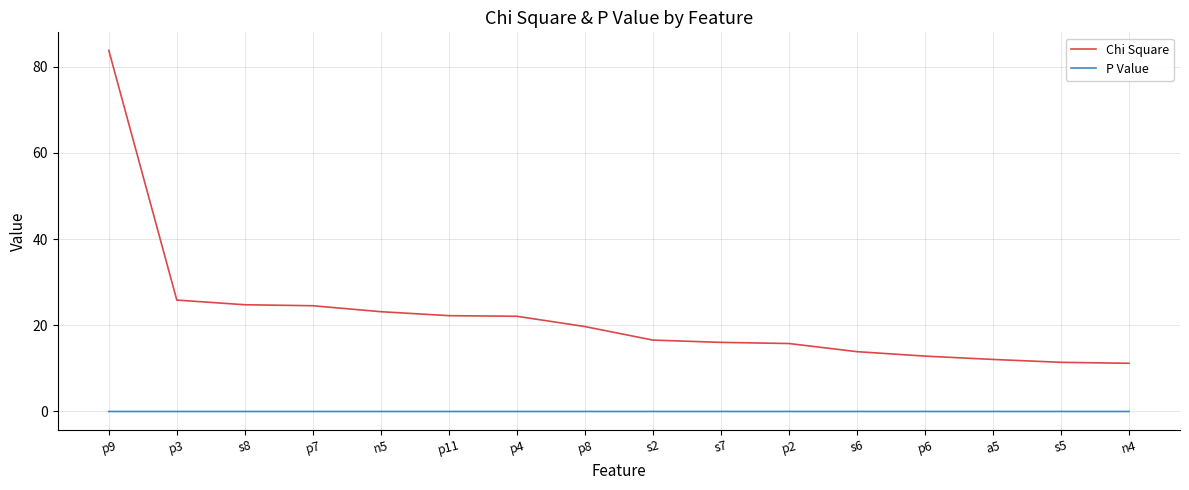

What is the highest value of the Chi Square series?

83.8